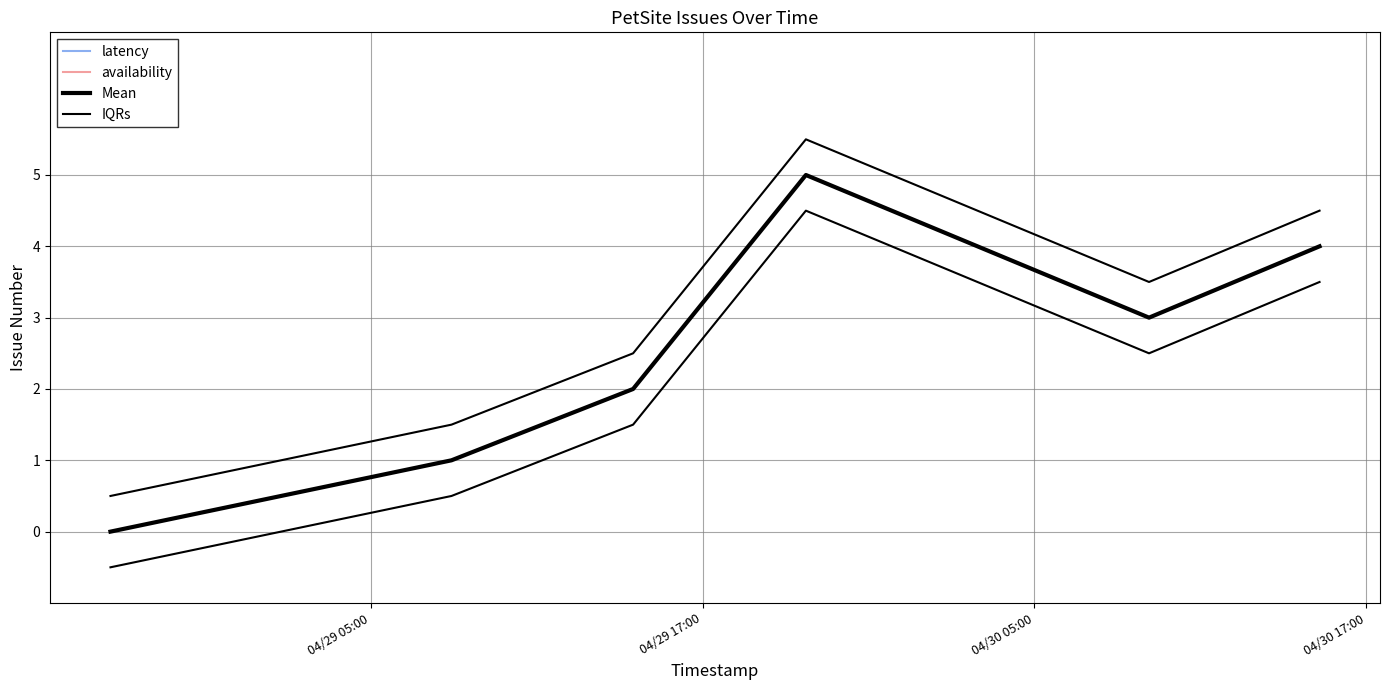

The value at 2023-04-28 19:34:58 is 1. True or false?

False